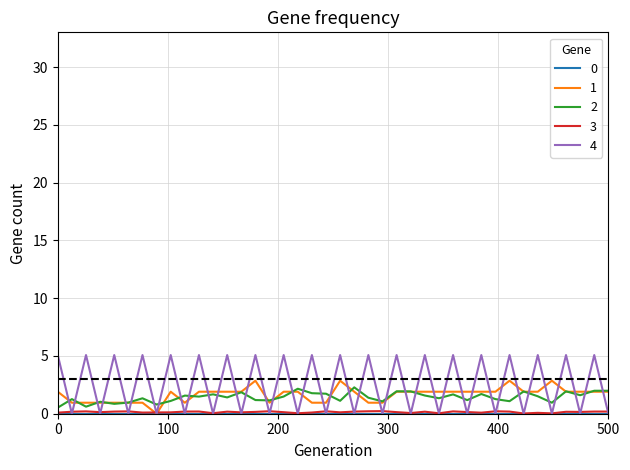

What is the greatest value displayed?

5.1